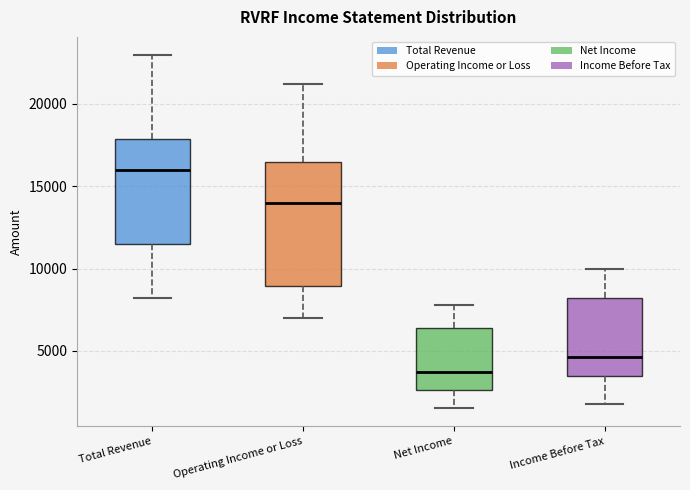

Reading left to right, transcribe this box plot: for each box, give where its median line is, the range the box spans, and where its two whiskers end, as read against the y-axis. The values are not printed on the chart, so give them approximately, as read against the axis.

Total Revenue: median 16000, box 11500 to 18000, whiskers 8000 to 23000
Operating Income or Loss: median 14000, box 9000 to 16500, whiskers 7000 to 21000
Net Income: median 3500, box 2500 to 6500, whiskers 1500 to 8000
Income Before Tax: median 4500, box 3500 to 8000, whiskers 2000 to 10000